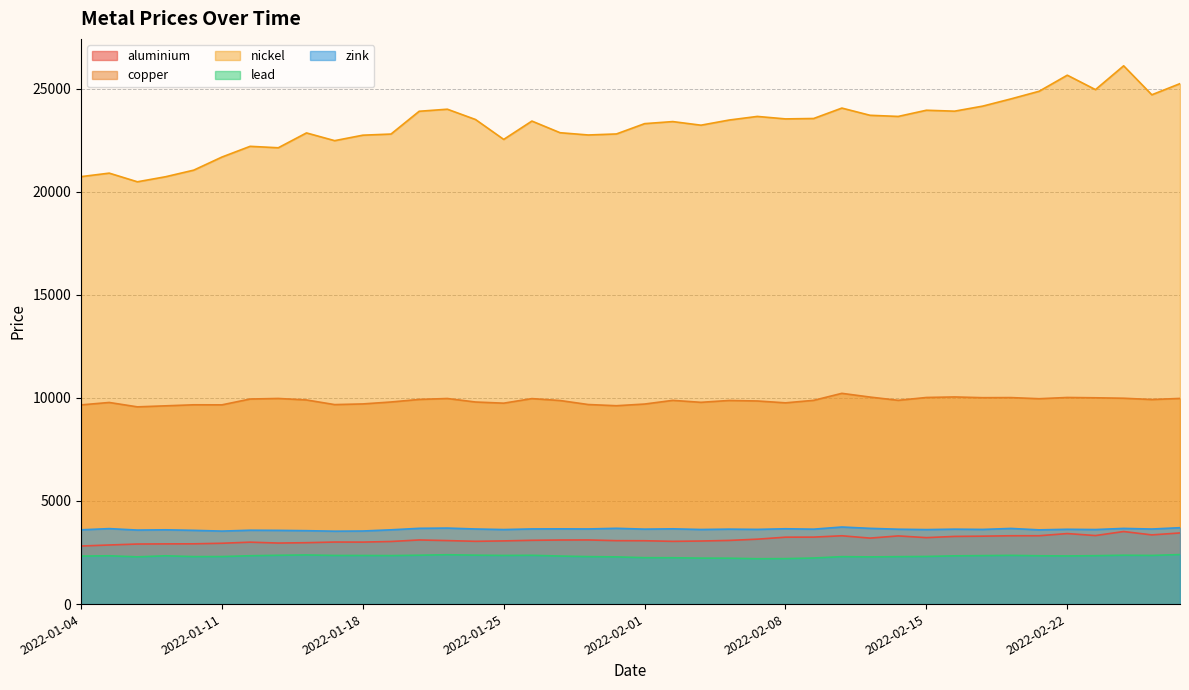

True or false: copper has a value of 9970.0 at 2022-01-21.

True